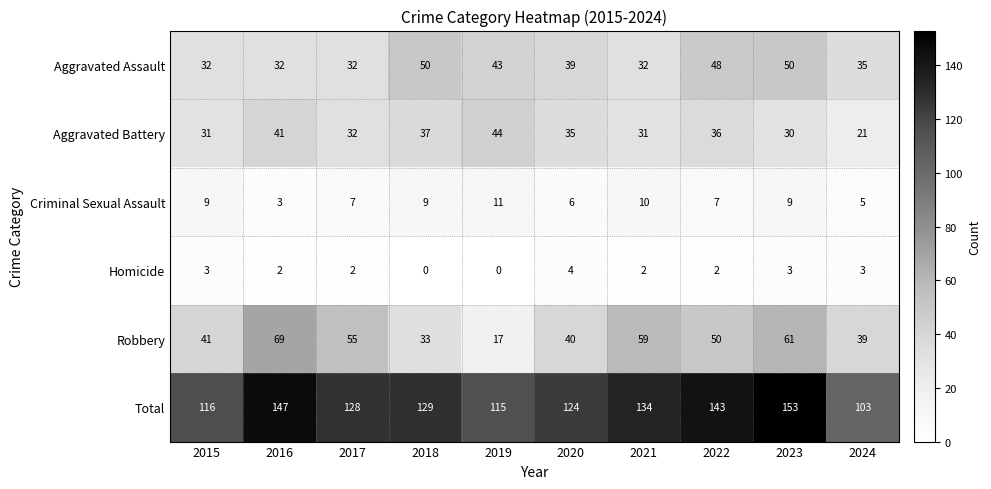

Which series changed the most between 2016 and 2023?

Aggravated Assault